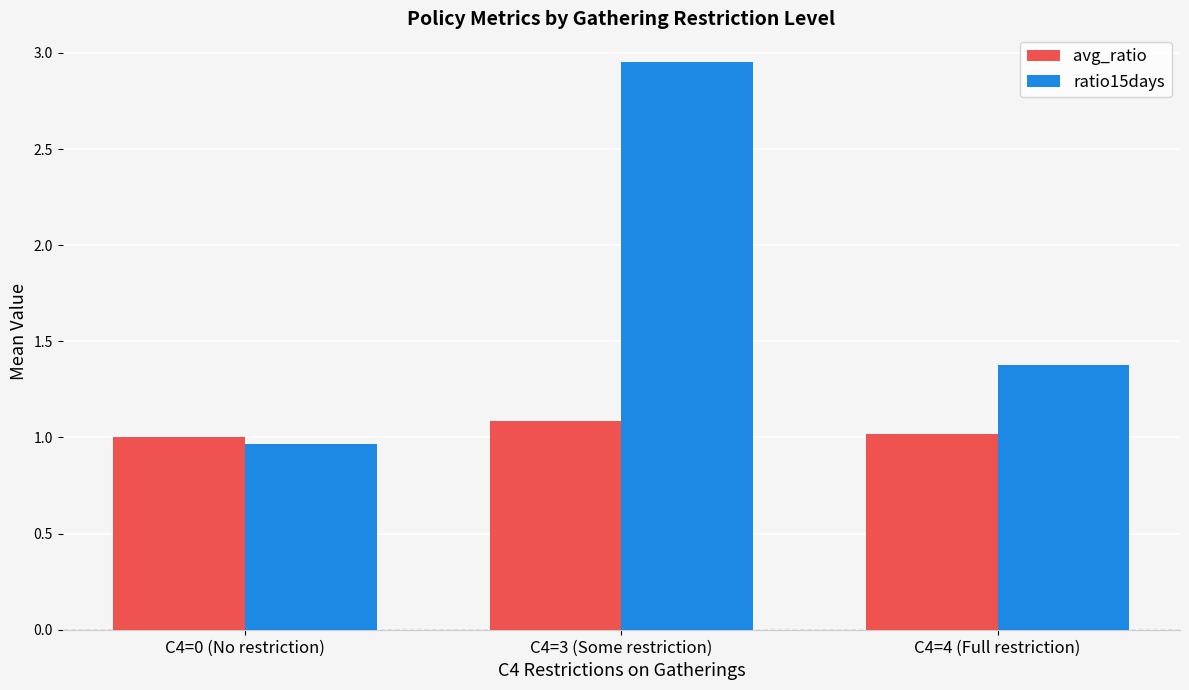

How many bars are there in each group?

2